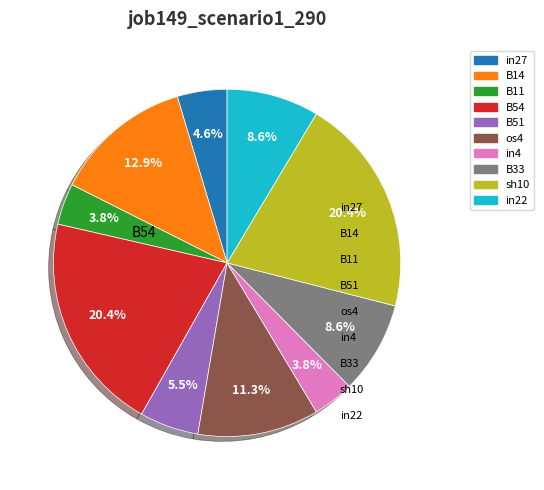

To the nearest percent, what portion does in4 represent?

4%